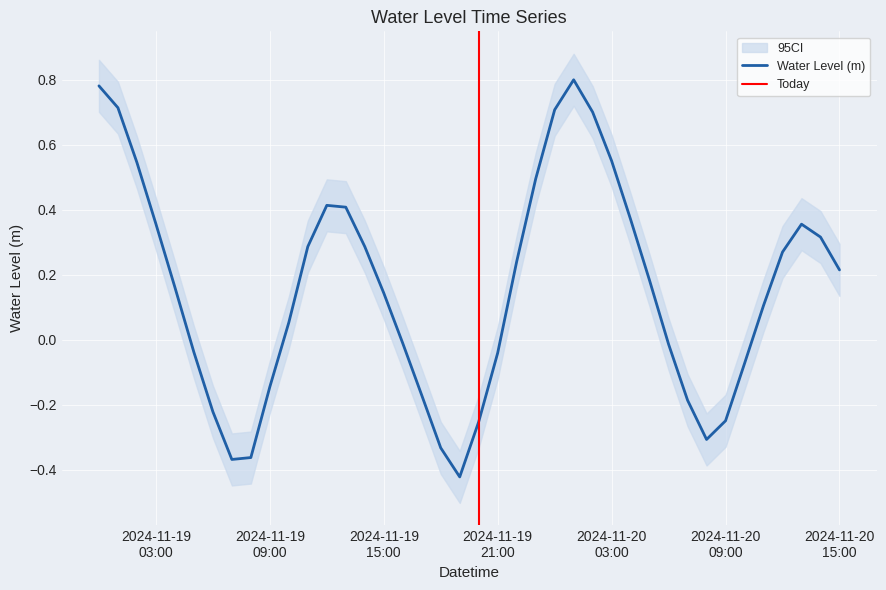

Reading left to right, extract all data points from this chart.

0.8	0.7	0.5	0.4	0.2	-0.0	-0.2	-0.4	-0.4	-0.1	0.1	0.3	0.4	0.4	0.3	0.1	-0.0	-0.2	-0.3	-0.4	-0.3	-0.0	0.2	0.5	0.7	0.8	0.7	0.5	0.4	0.2	-0.0	-0.2	-0.3	-0.2	-0.1	0.1	0.3	0.4	0.3	0.2